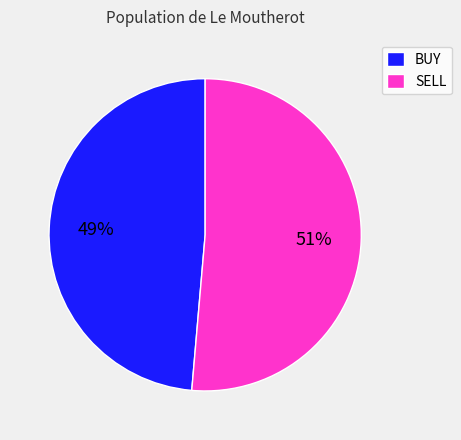

To the nearest percent, what is the average slice percentage?

50%